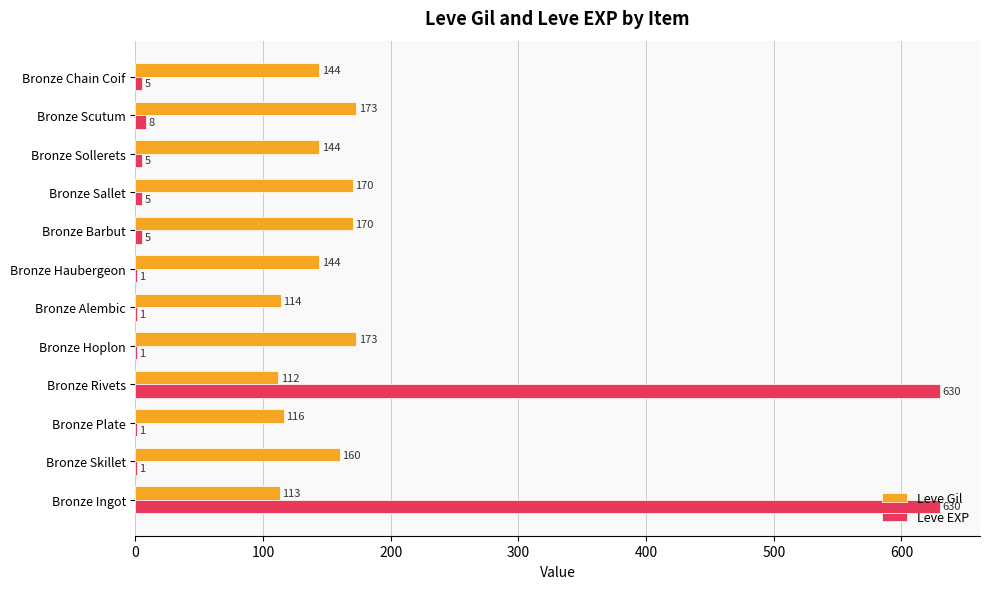

The Leve Gil series shows 235 at Bronze Haubergeon. True or false?

False